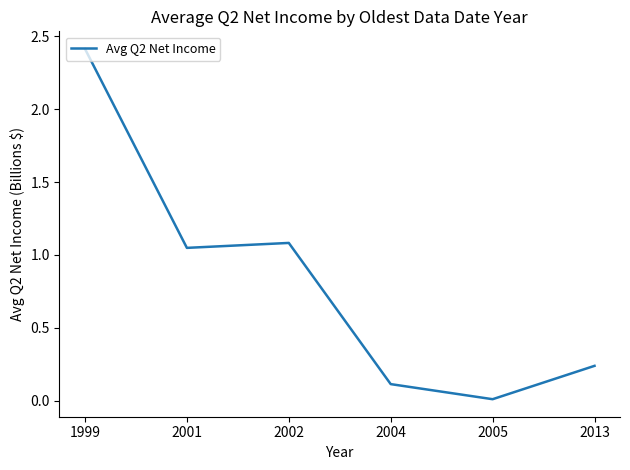

Where is the first local minimum?

2001